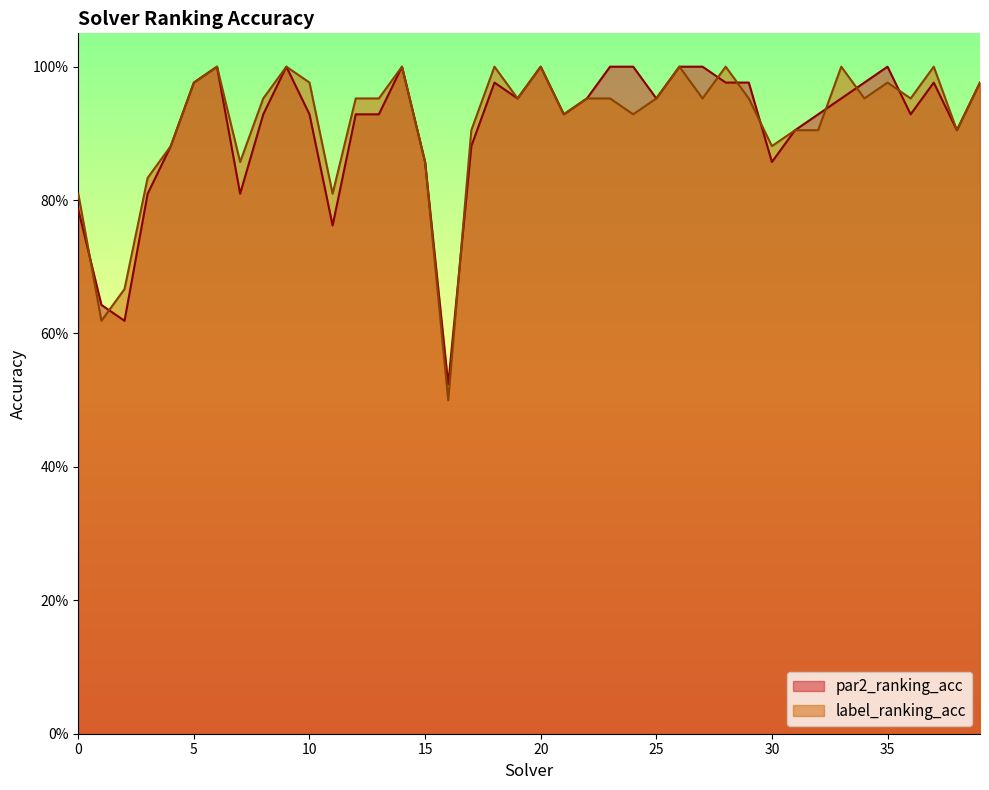

Which series has the largest range (max minus min)?

label_ranking_acc